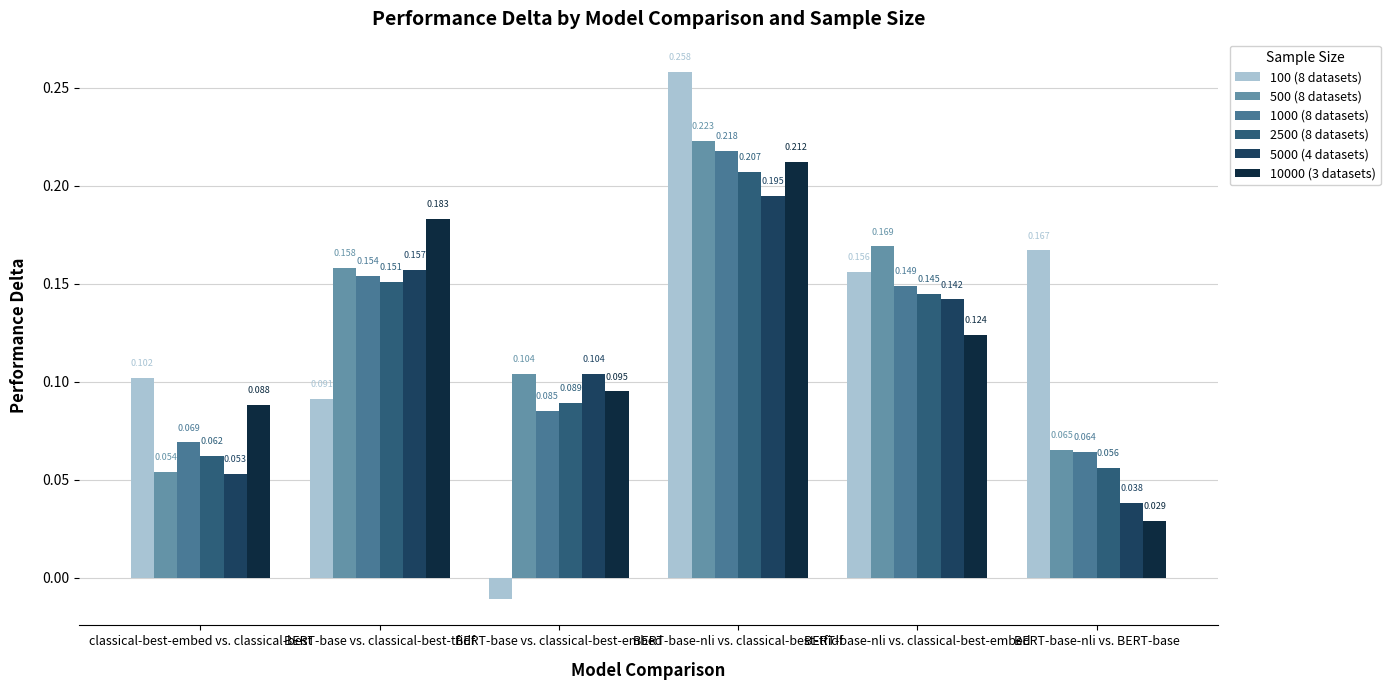

How many series are shown in this chart?

6